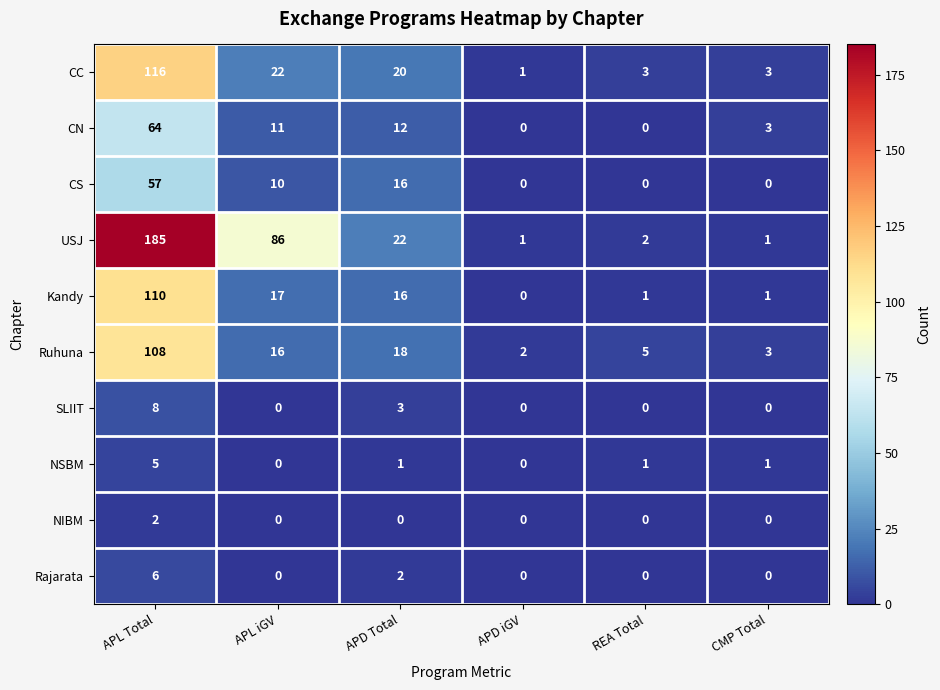

Count the CS values in the range 0 to 16.

5